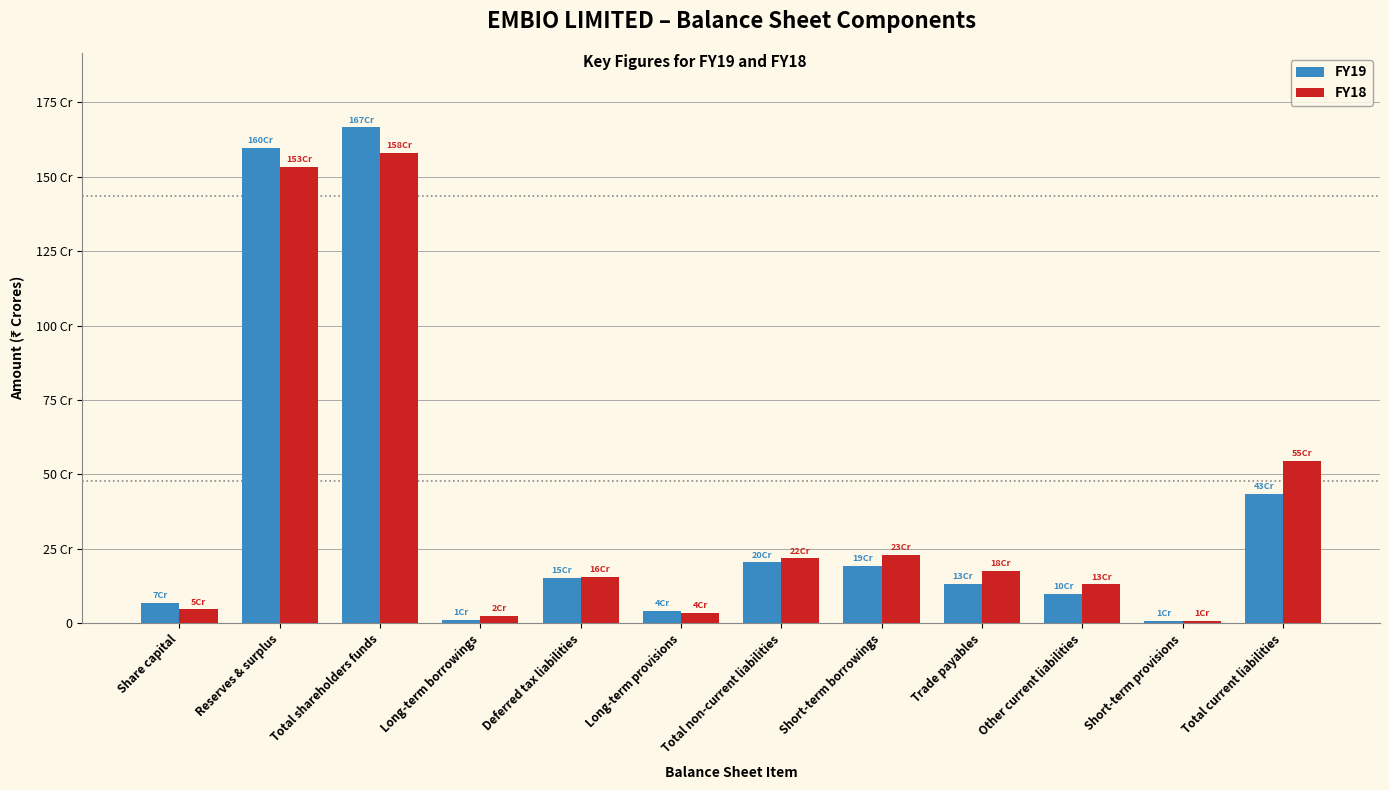

What are all the series names shown in the legend?

FY19, FY18